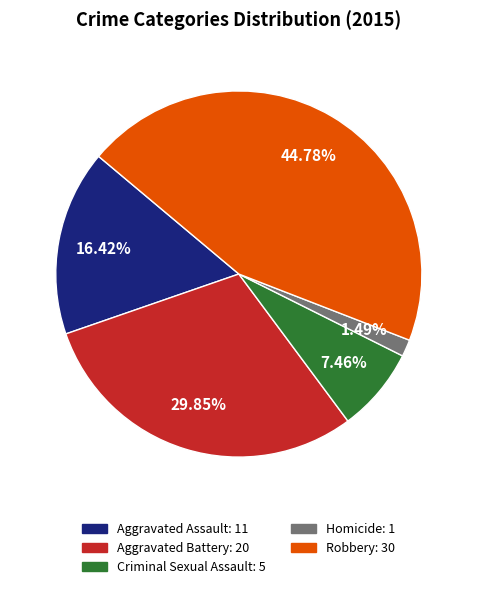

Which has a higher value, Homicide or Aggravated Battery?

Aggravated Battery